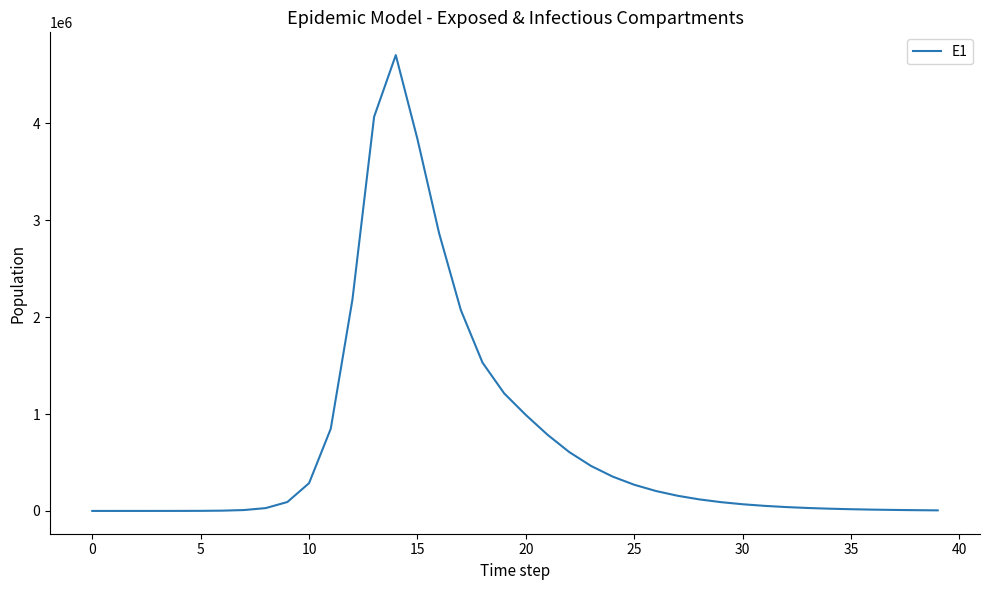

How many values are below 92251?

20